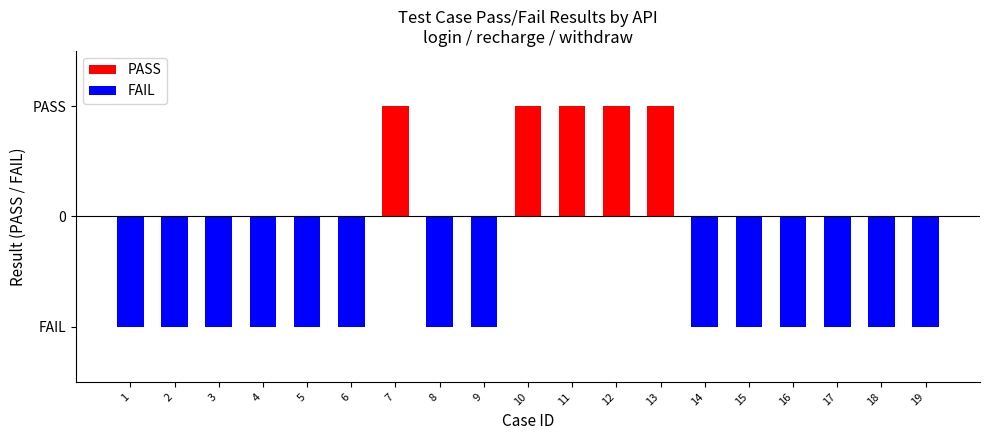

Reading right to left, transcribe all the data shown in this chart.

PASS: 0	0	0	0	0	0	1	1	1	1	0	0	1	0	0	0	0	0	0
FAIL: -1	-1	-1	-1	-1	-1	0	0	0	0	-1	-1	0	-1	-1	-1	-1	-1	-1